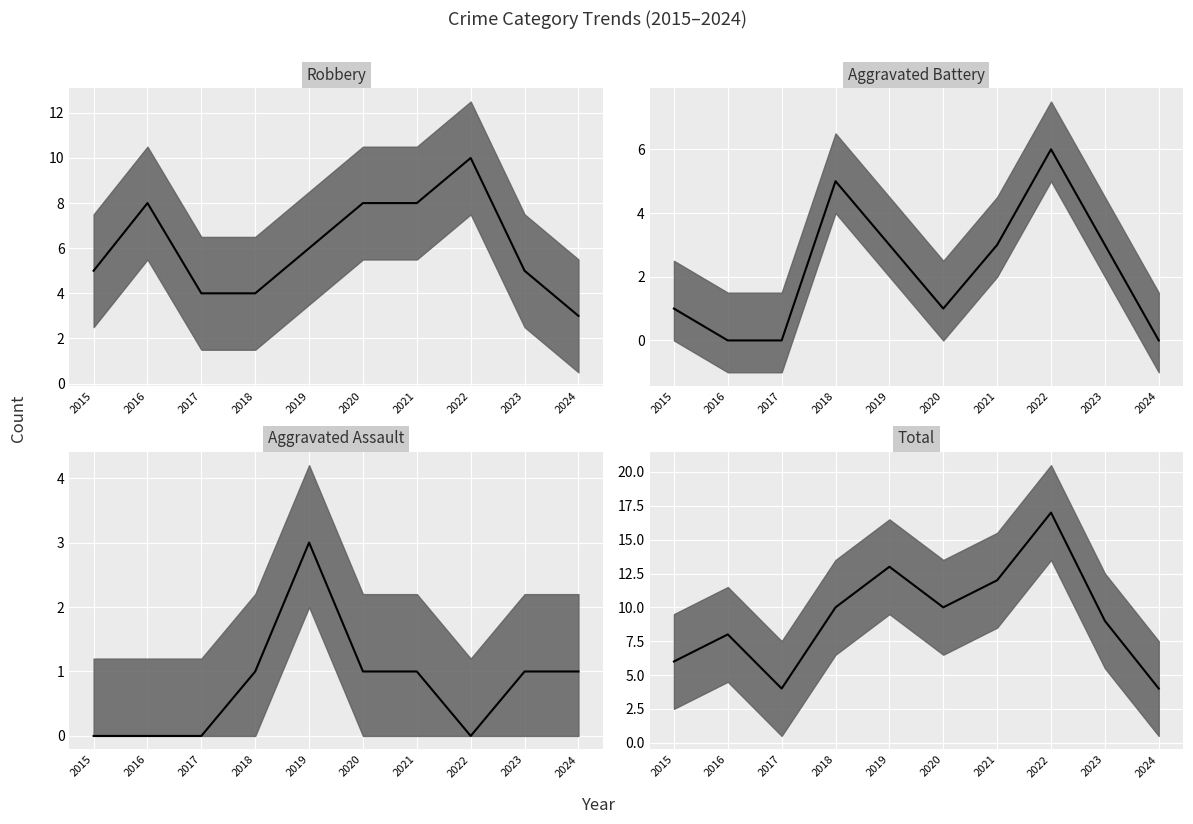

Is this an area chart (filled region under the line)?

No